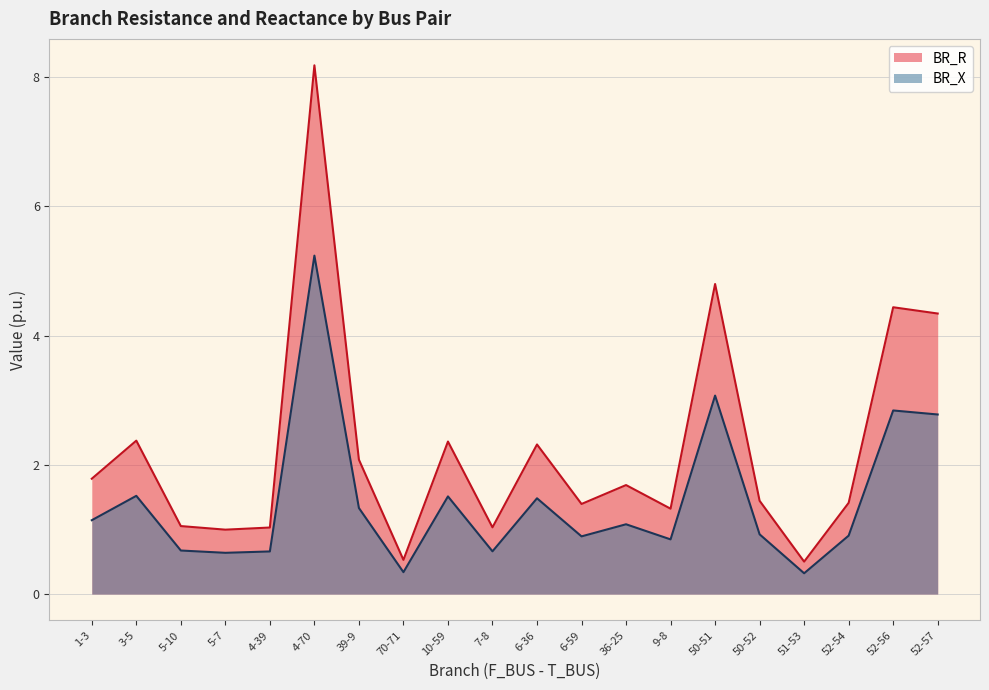

True or false: BR_X and BR_R cross at least once.

False